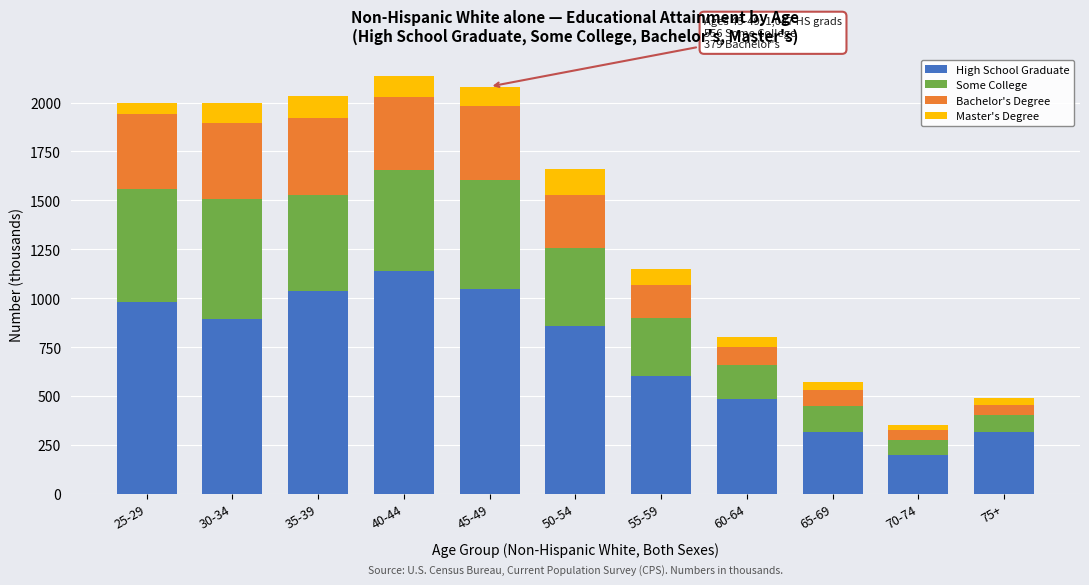

What is the difference between the maximum and minimum values in the High School Graduate series?

939